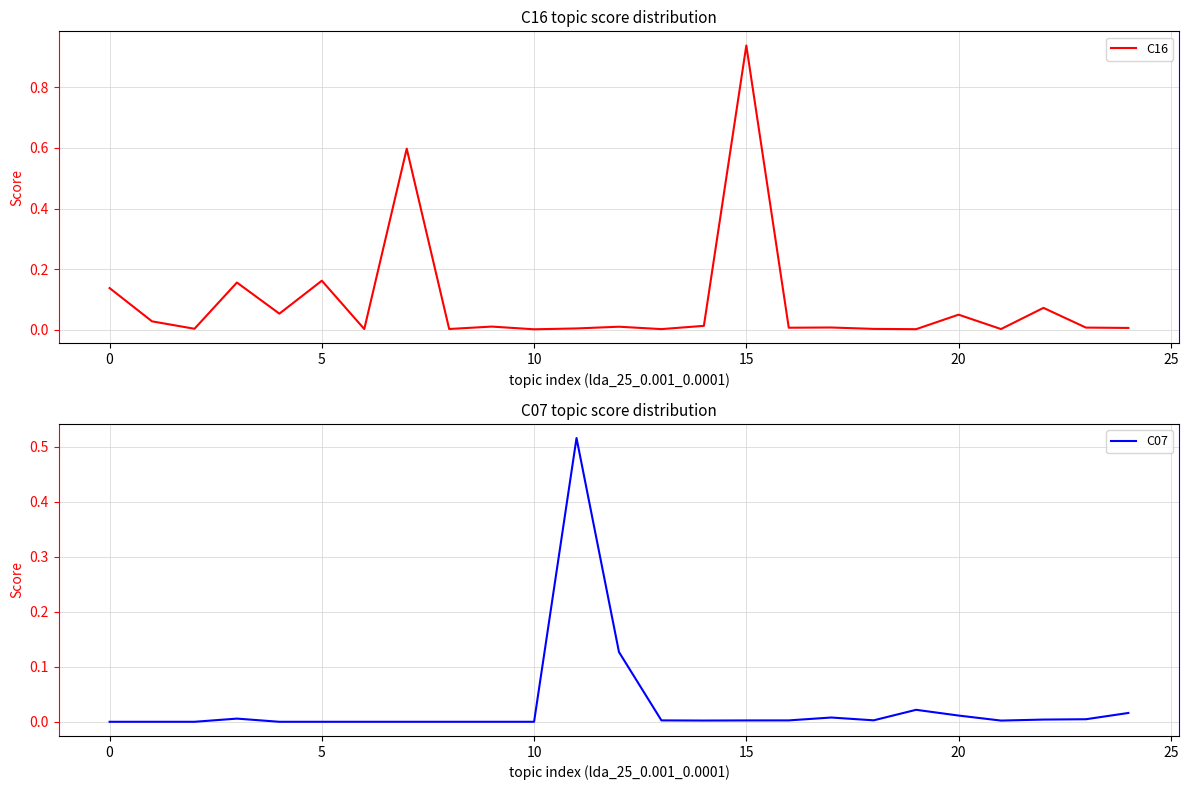

Rank the series at 9 from lowest to highest value.

C07, C07 score, C16, C16 score